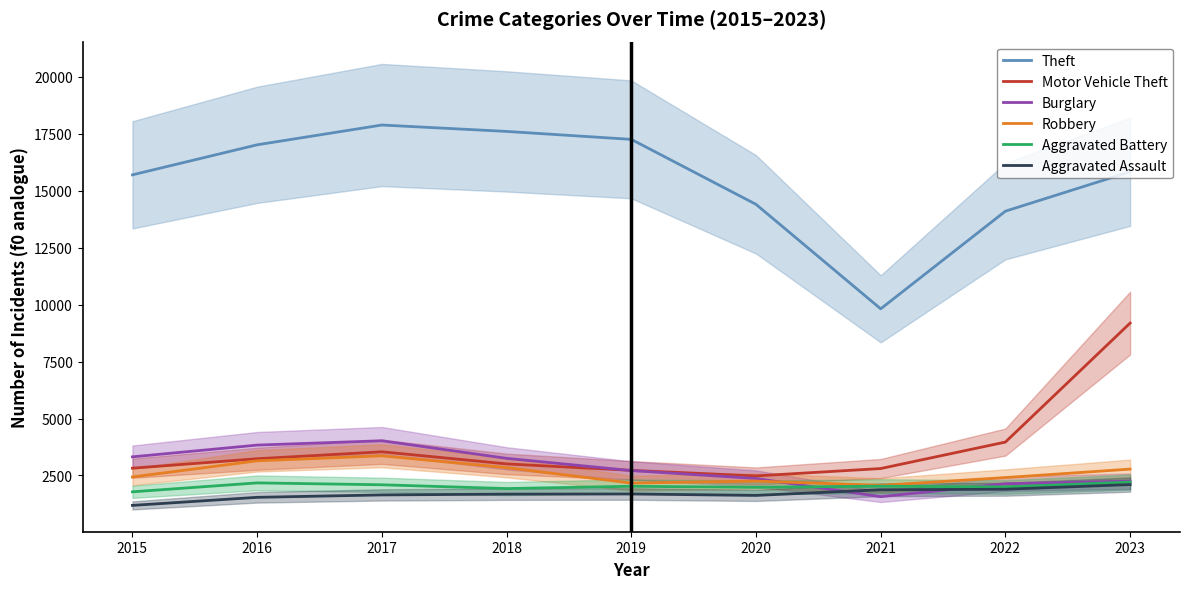

Which series has the largest total across all categories?

Theft